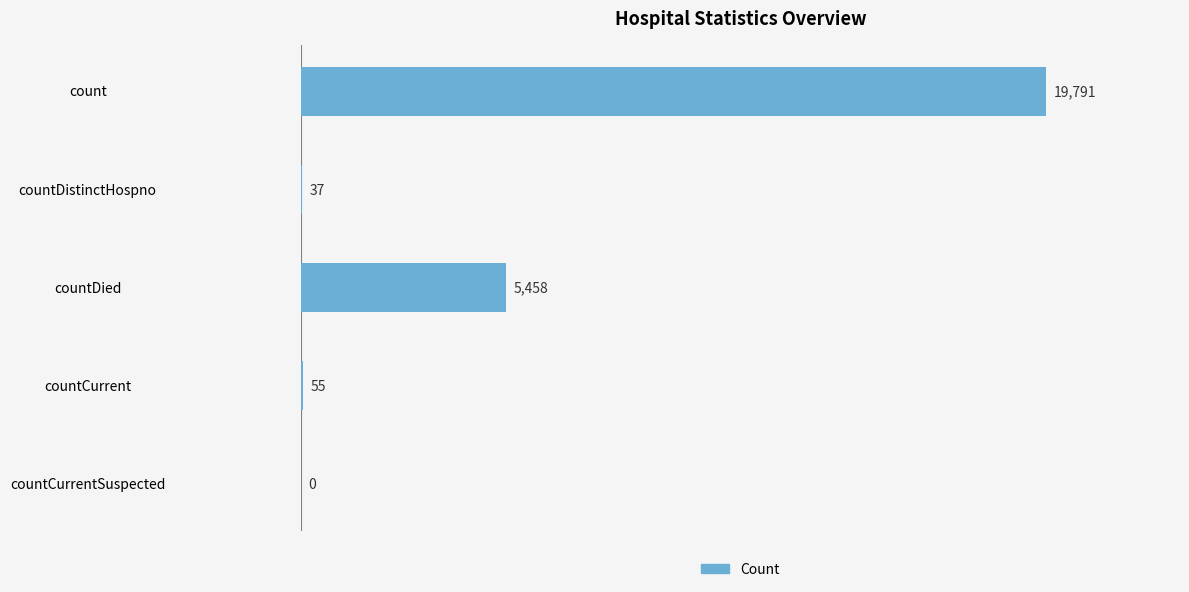

What is the greatest value displayed?

19791